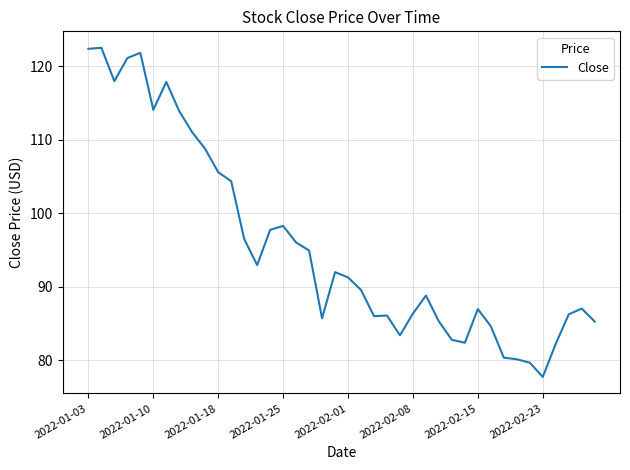

What is the maximum value shown in the chart?

122.5